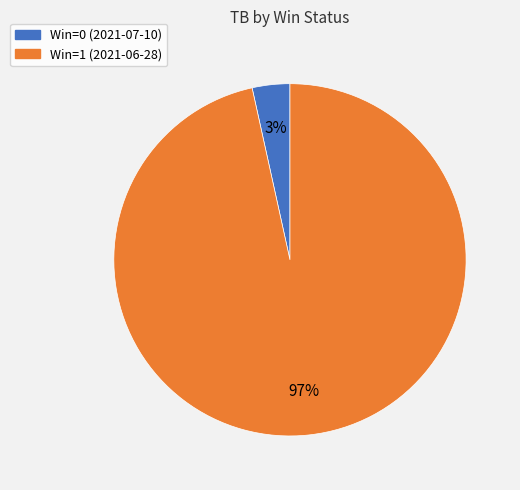

What is the smallest slice in the pie chart?

Win=0 (2021-07-10)